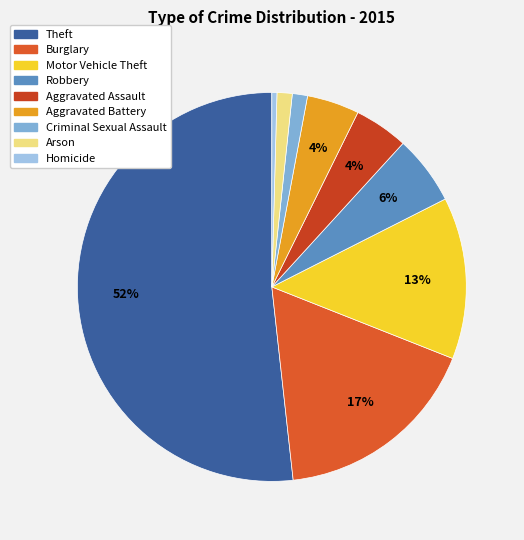

Count the number of slices in the pie.

9